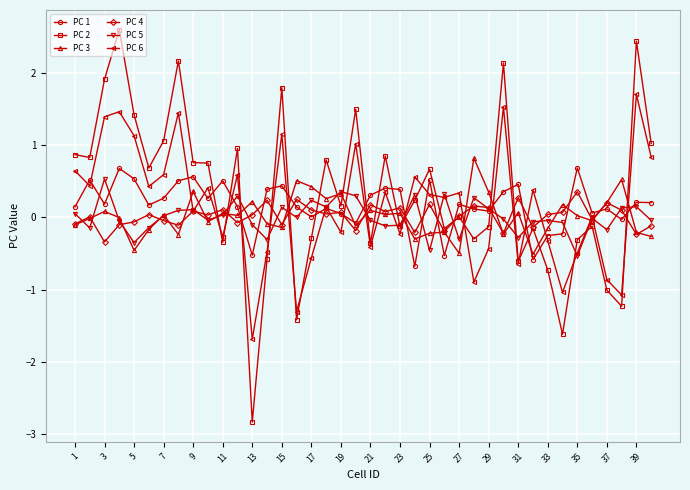

Which series has the widest spread of values?

PC 2